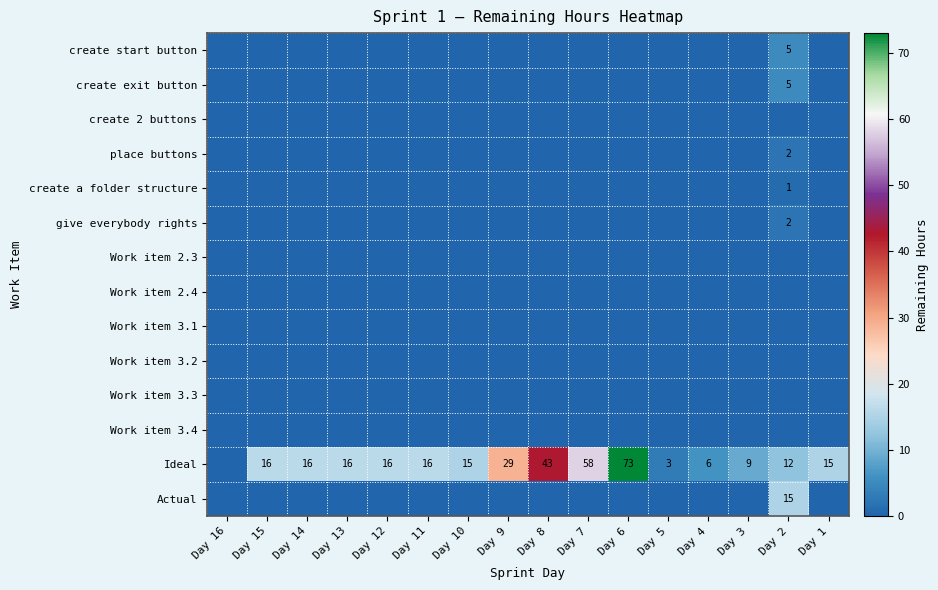

At which category is the sum across all series the highest?

Day 6